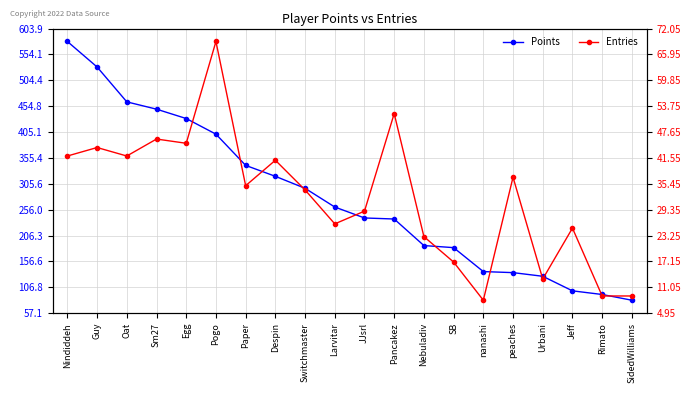

True or false: Points has more than 2 points higher than both neighbors.

False